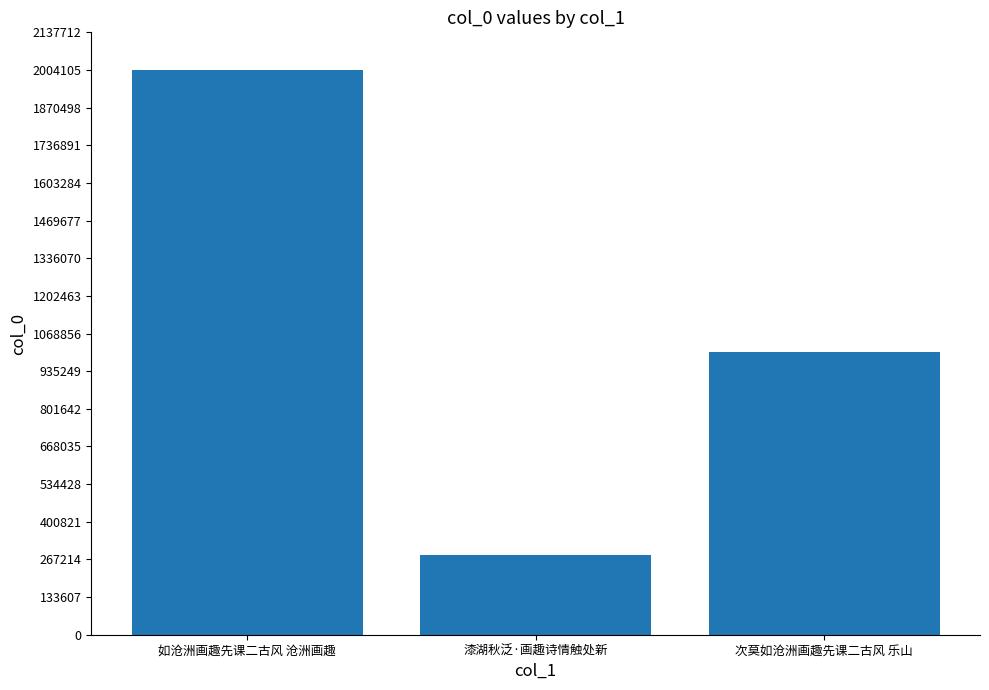

Reading left to right, what are all the values shown in this chart?

2004114	282502	1002056